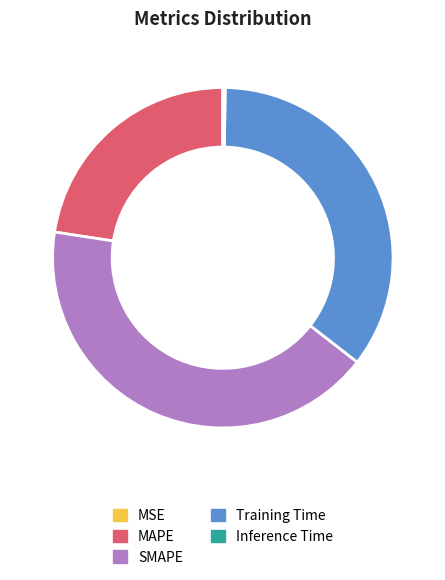

What is the largest slice in the pie chart?

SMAPE